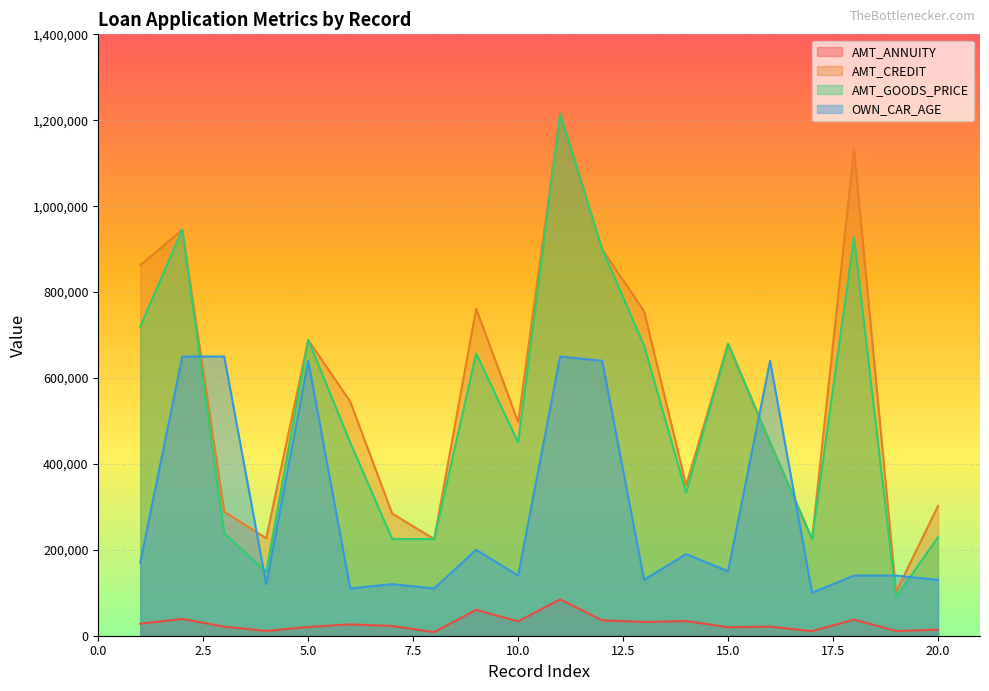

What is the lowest value of the AMT_ANNUITY series?

8469.0